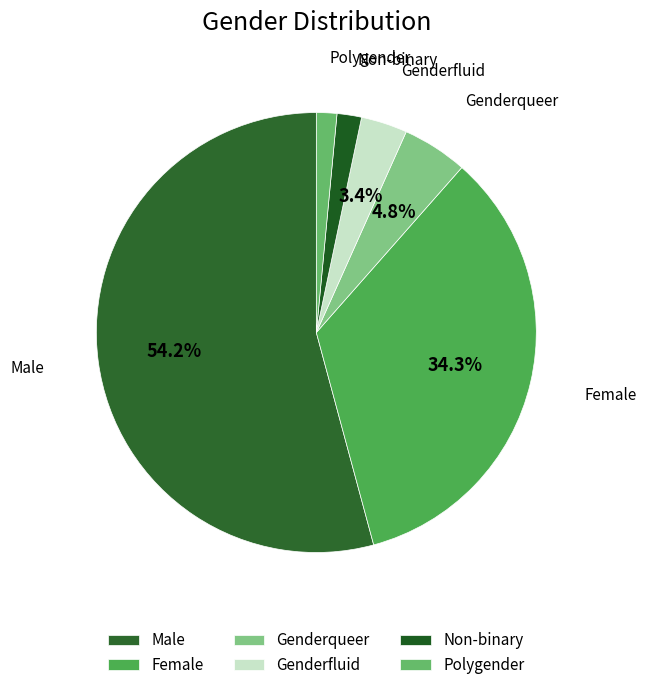

Combined, what portion of the pie is Male and Genderfluid?

57.6%